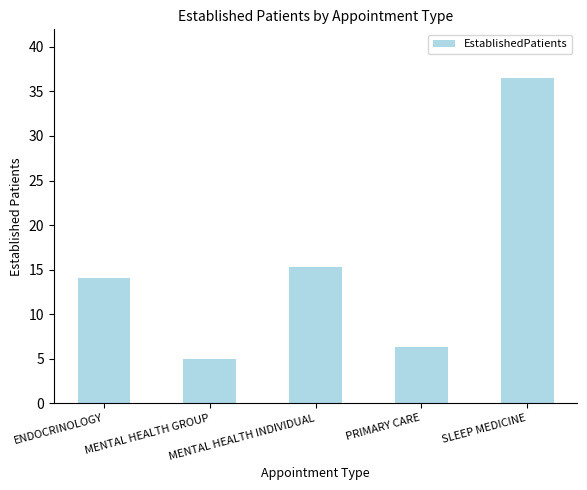

Between ENDOCRINOLOGY and MENTAL HEALTH GROUP, which is larger?

ENDOCRINOLOGY